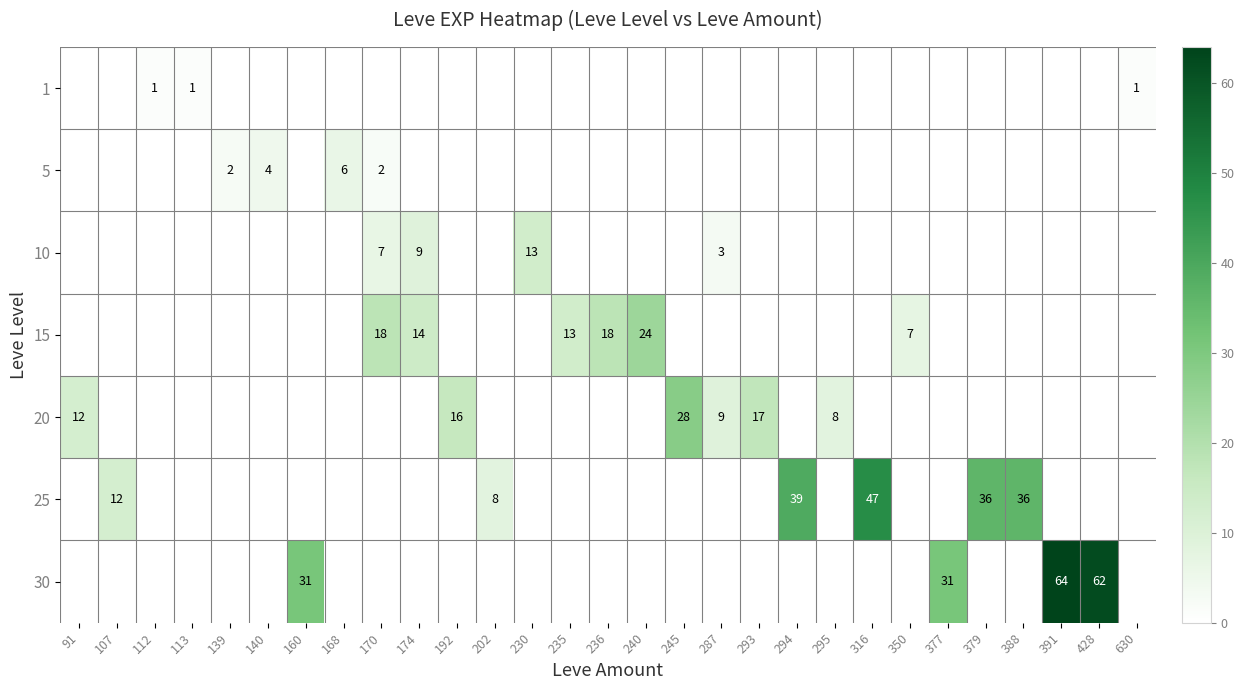

What is the maximum value shown in the chart?

64.0